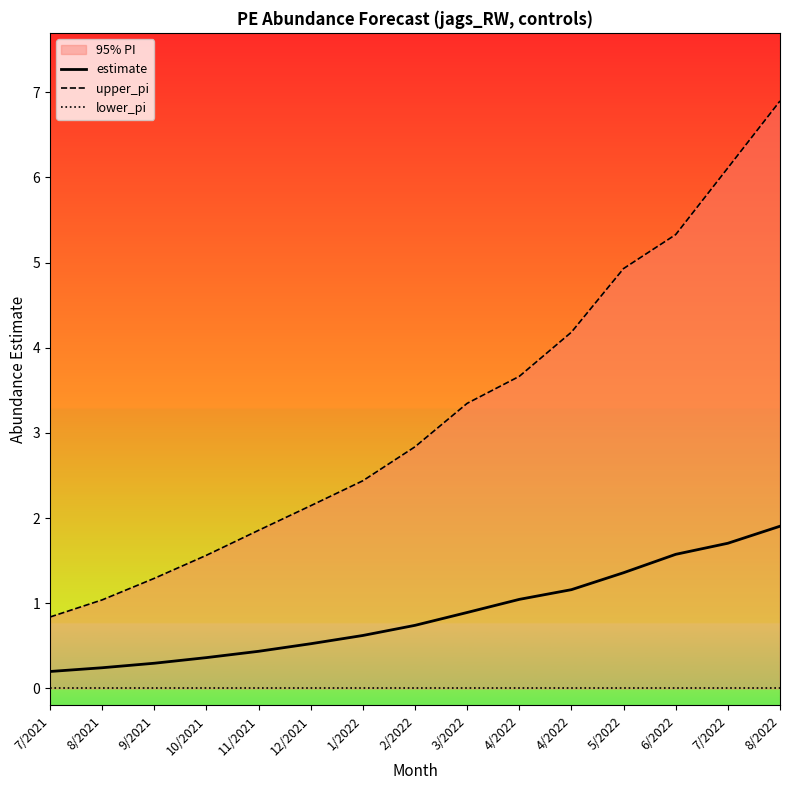

Does the chart have visible grid lines?

No